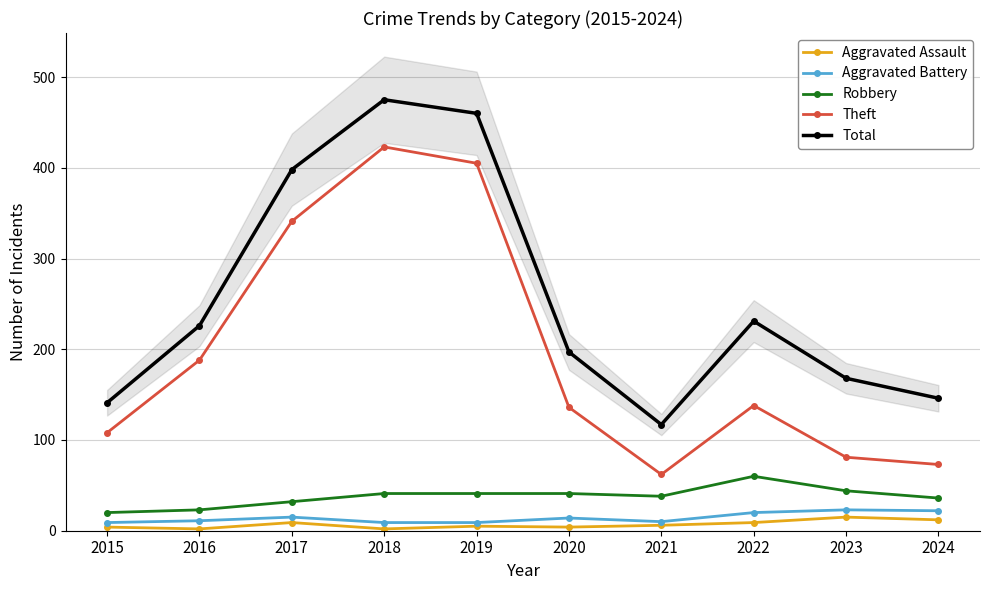

Which label corresponds to the smallest value in the chart?

2016